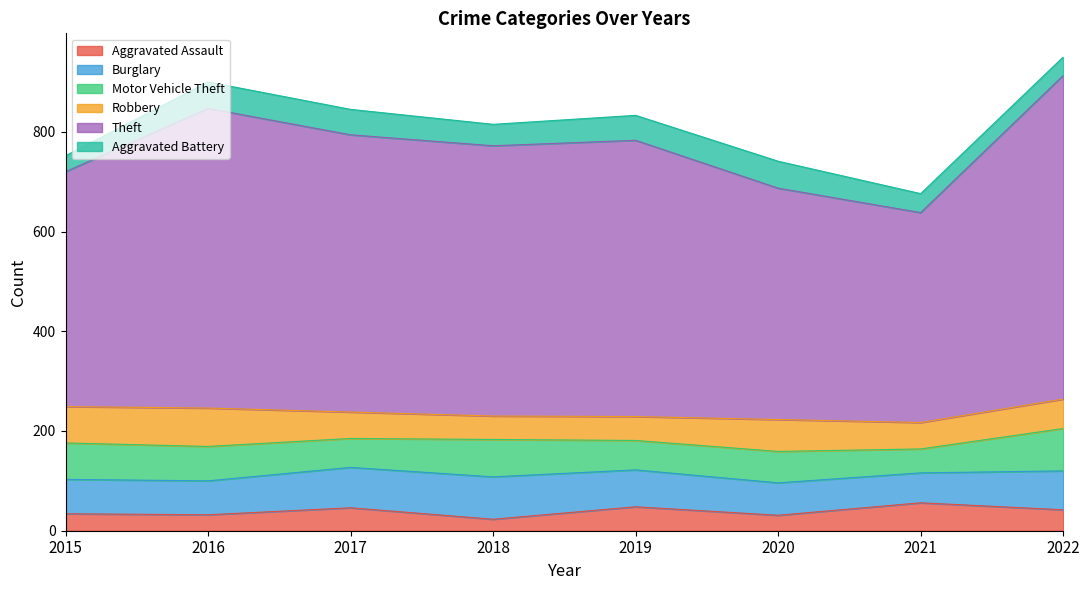

At which category does Burglary reach its first local valley?

2016